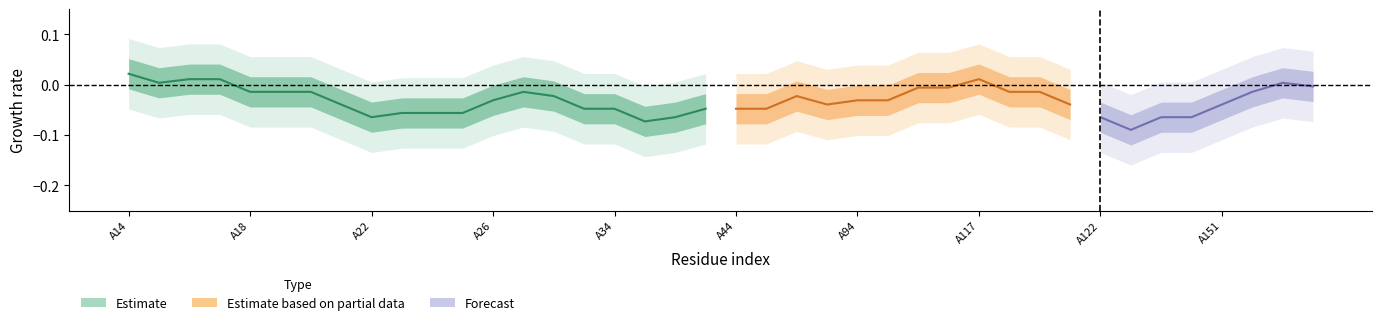

Count the polar values in the range 0 to 1.

40